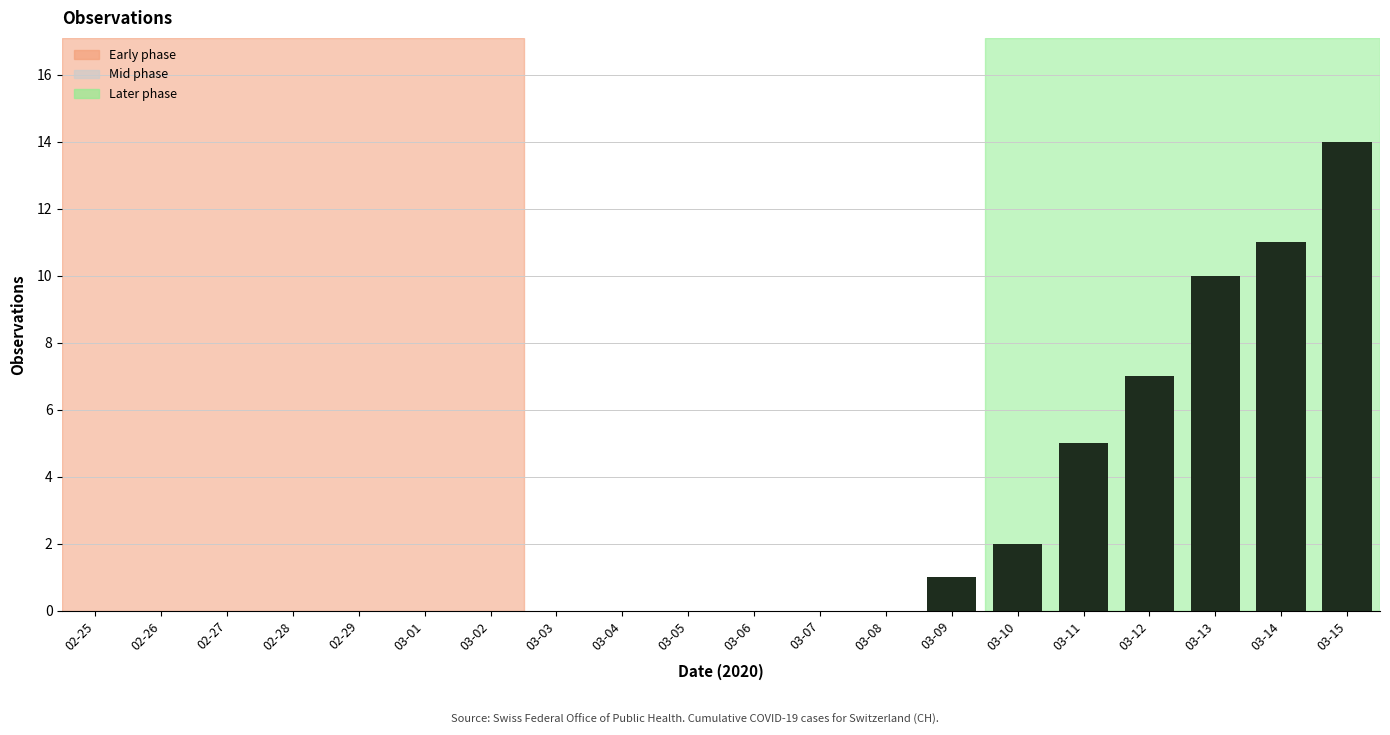

Count the number of categories in the chart.

20